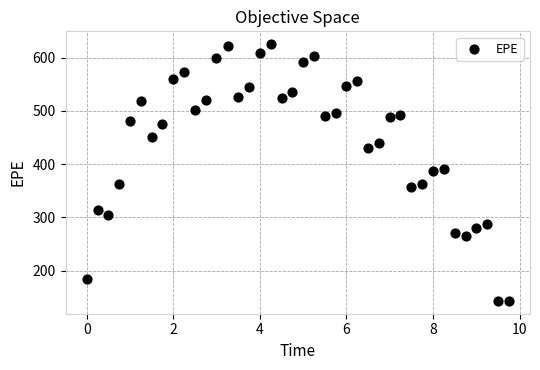

What is the range of Y values (max minus min)?

482.5